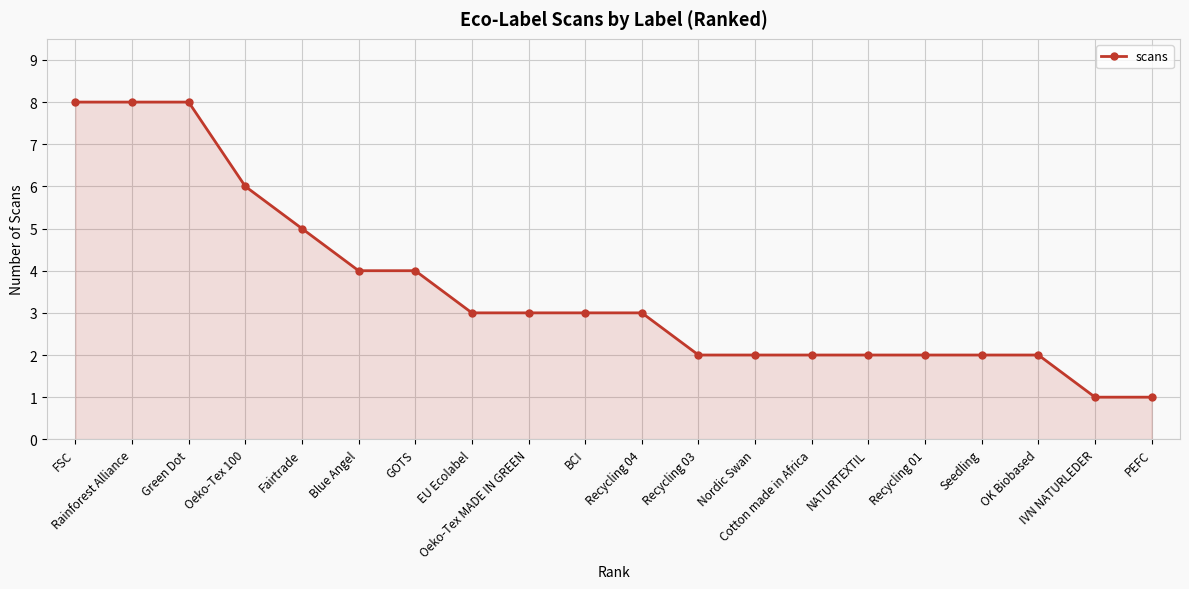

What is the label of the 16th point from the left?

Recycling 01